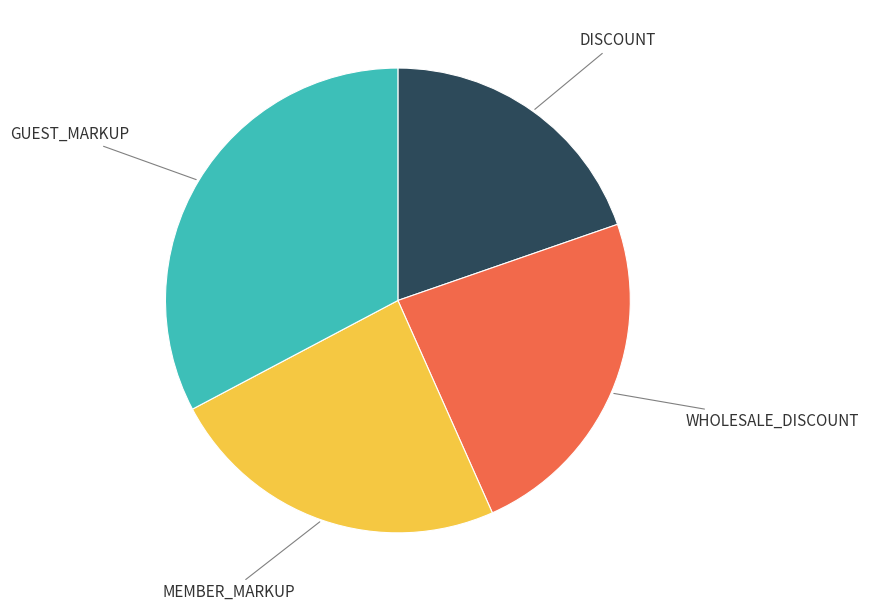

True or false: GUEST_MARKUP accounts for 46% of the total.

False